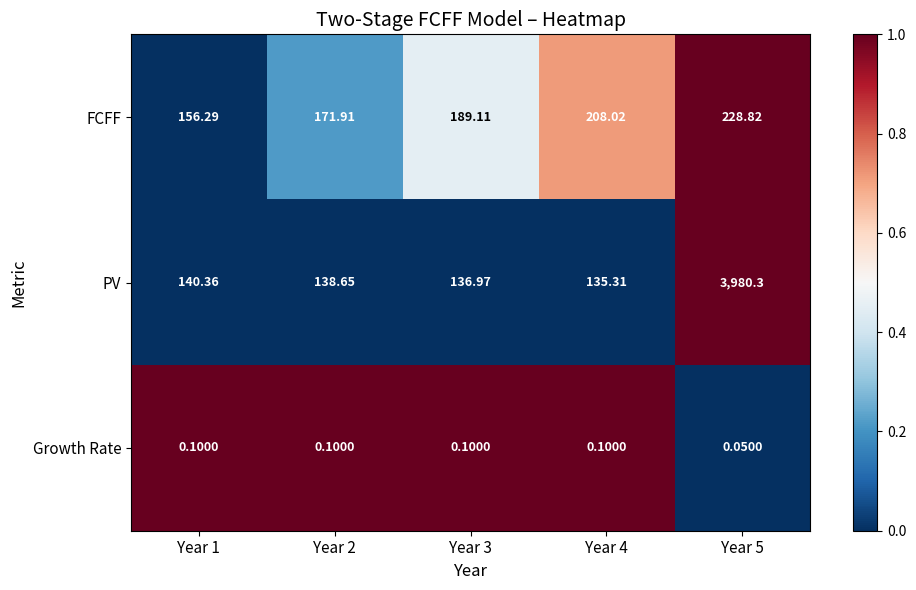

Rank the series by their maximum value, from lowest to highest.

Growth Rate, FCFF, PV